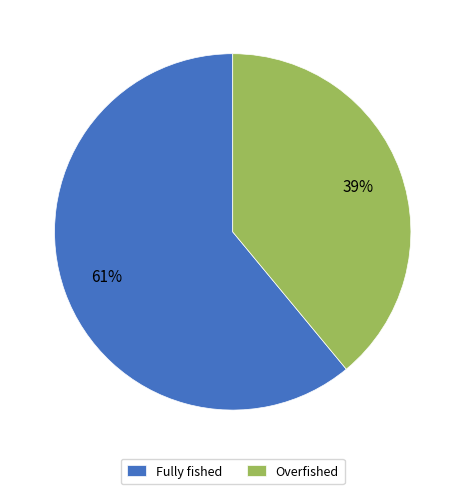

To the nearest percent, what is the combined percentage of Fully fished and Overfished?

100%